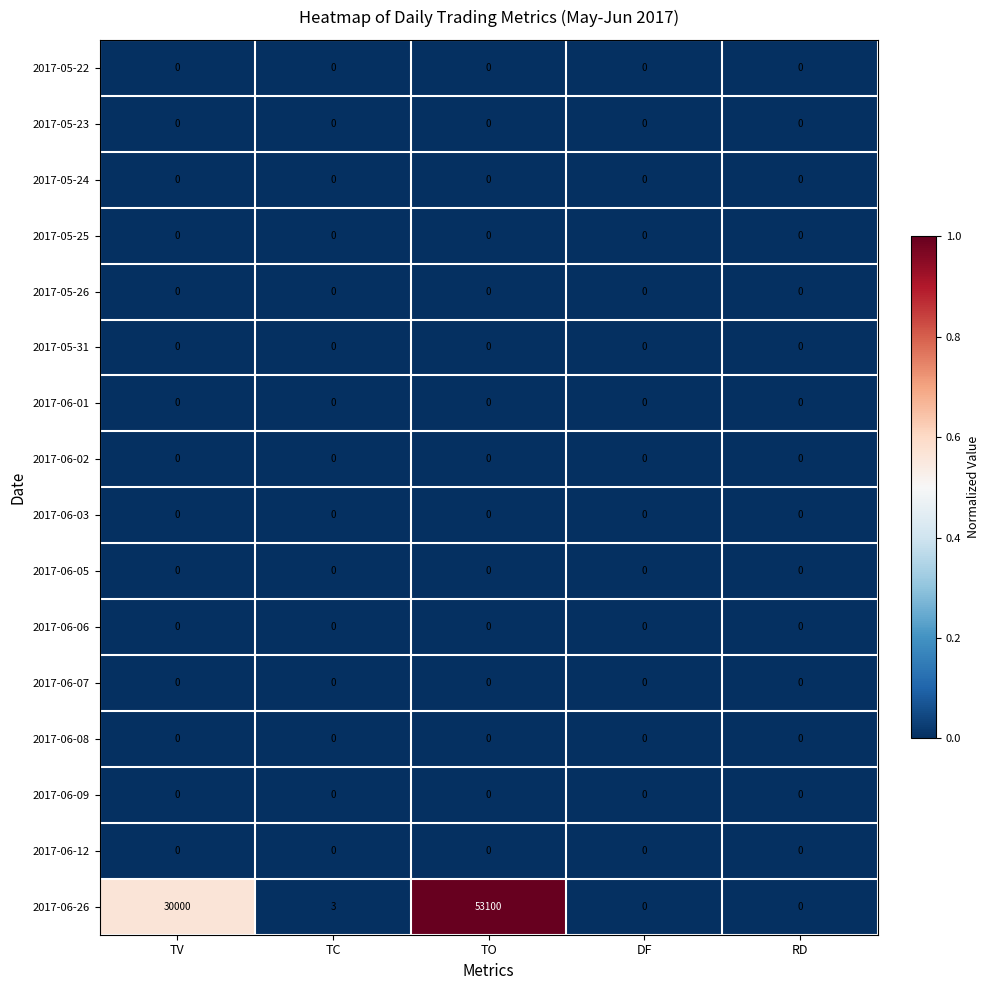

What is the maximum value shown in the chart?

53100